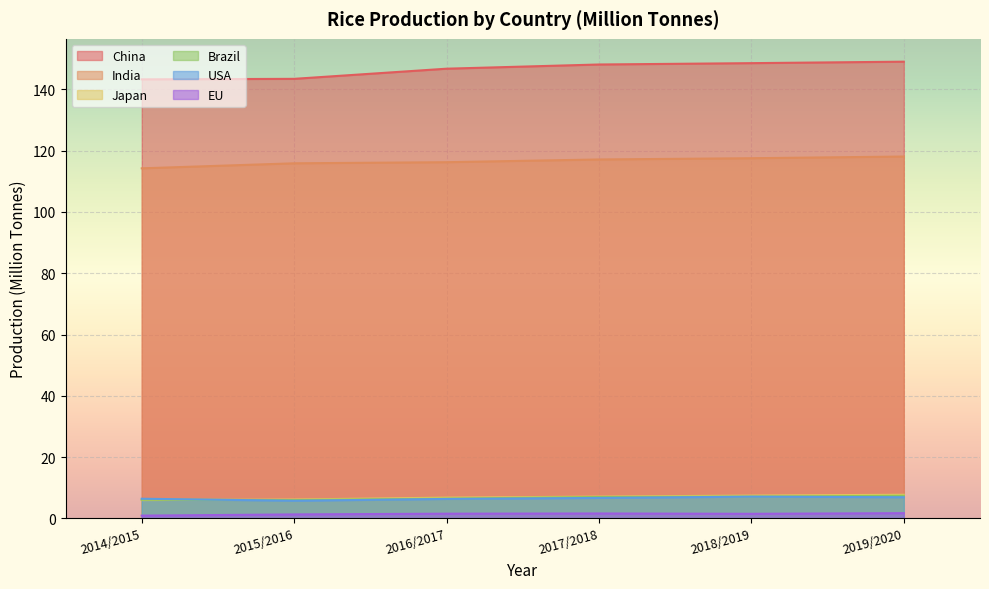

Rank the series by their maximum value, from lowest to highest.

EU, USA, Brazil, Japan, India, China